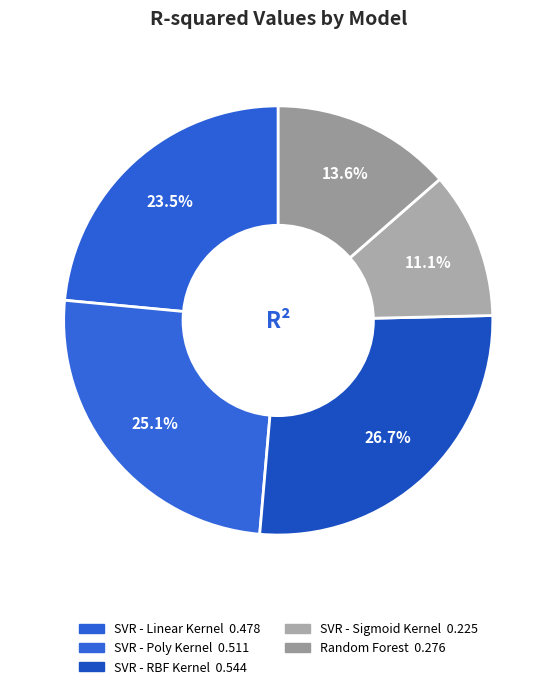

True or false: SVR - RBF Kernel accounts for 27% of the total.

True